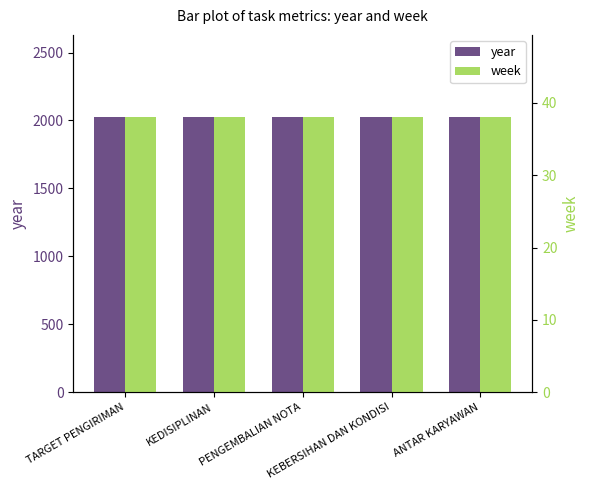

Which series has the largest total across all categories?

year